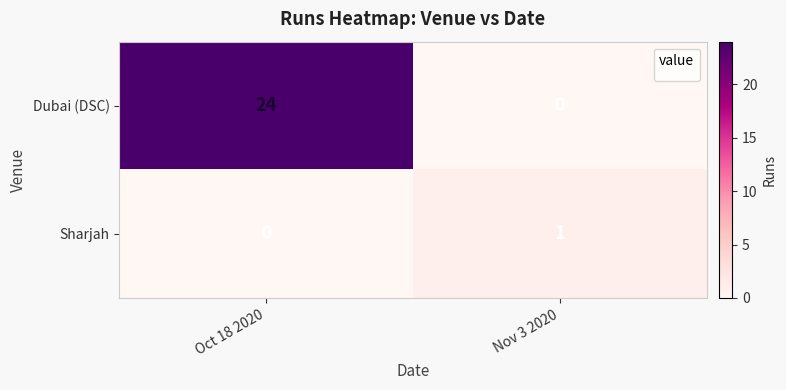

What is the sum of the Dubai (DSC) values at Nov 3 2020 and Oct 18 2020?

24